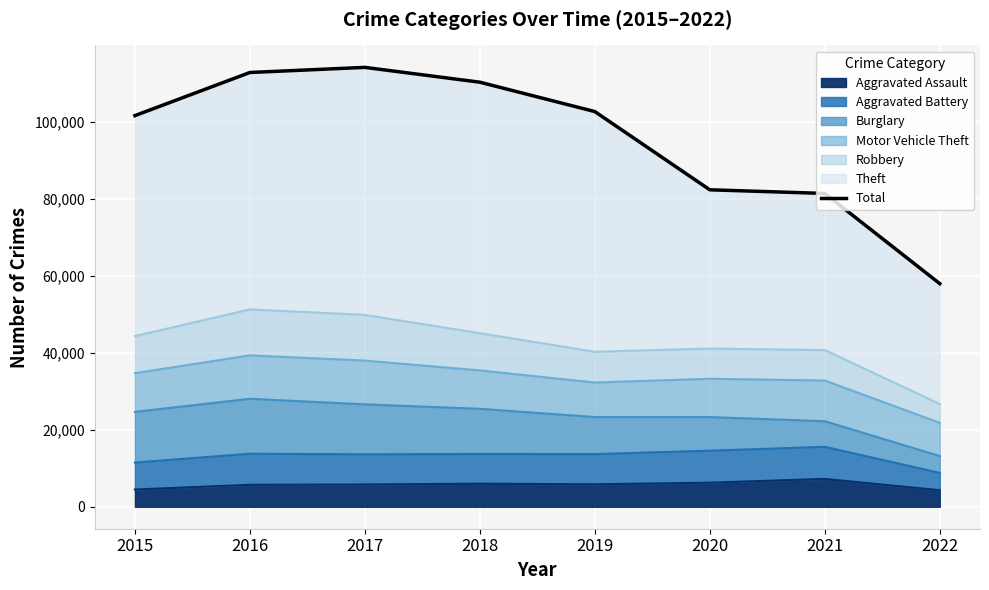

What is the smallest value displayed?

58033